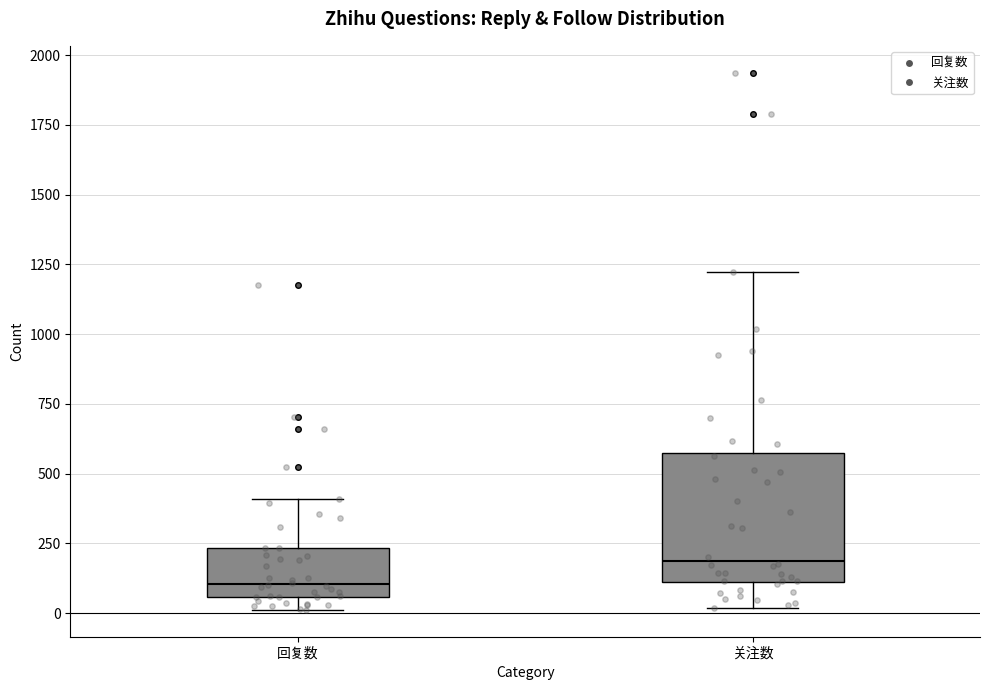

Which box has the lowest median line?

回复数